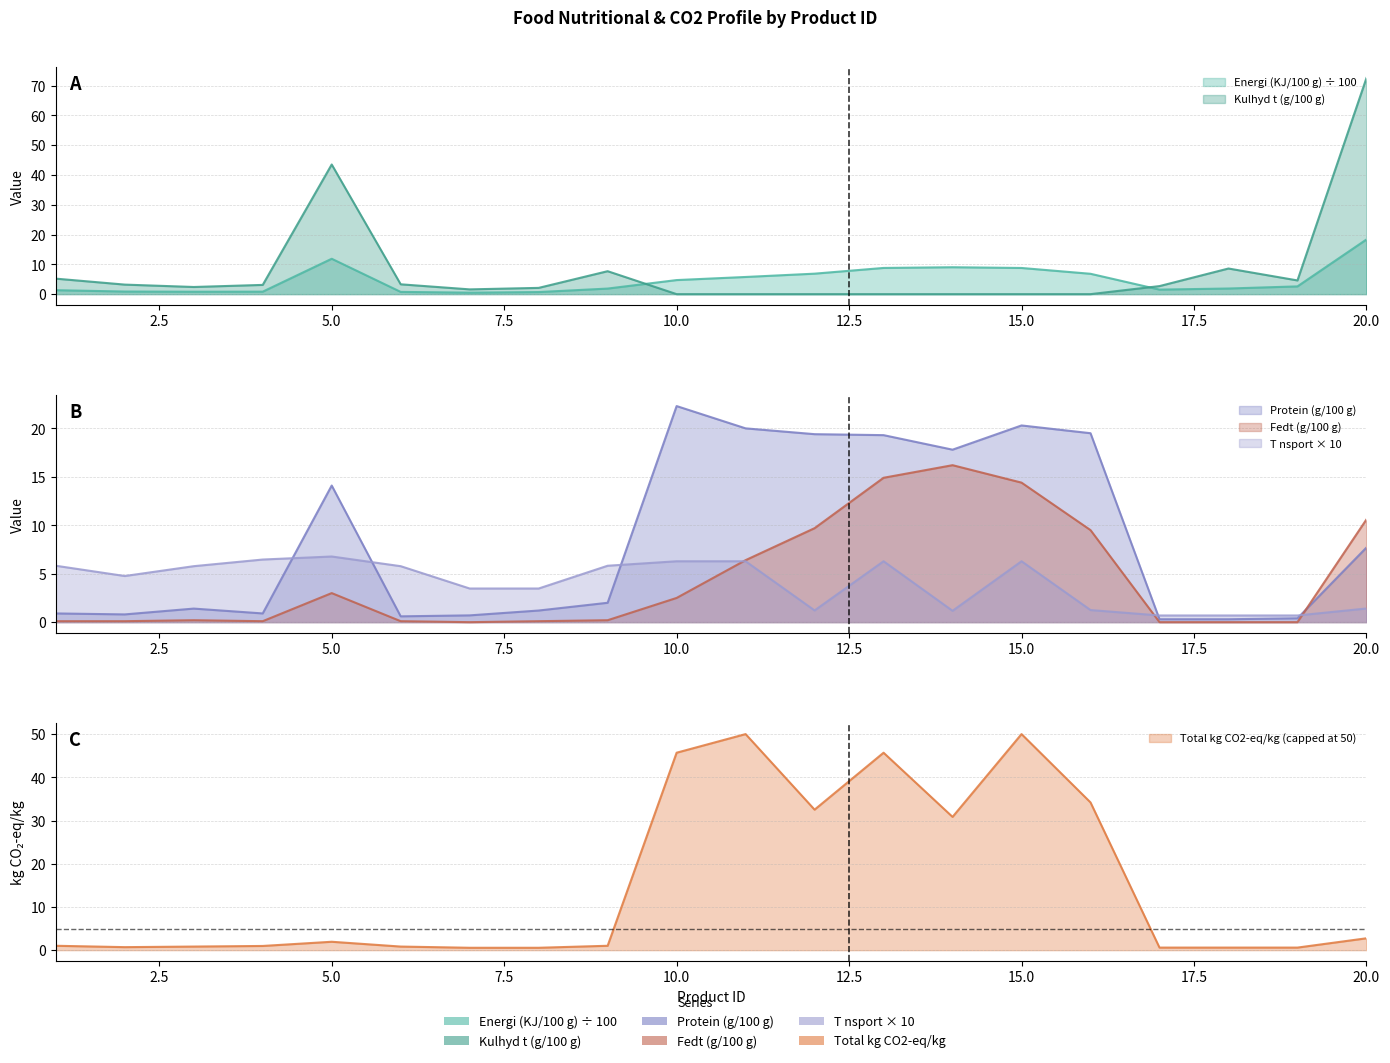

What is the difference between the highest and lowest values at 17?

2.7